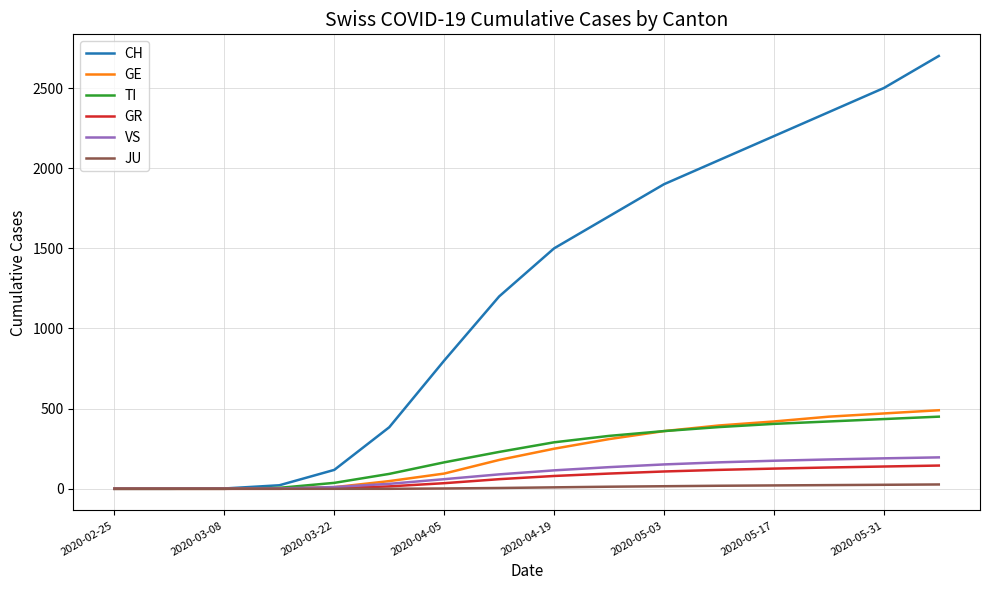

Which series has the largest range (max minus min)?

CH